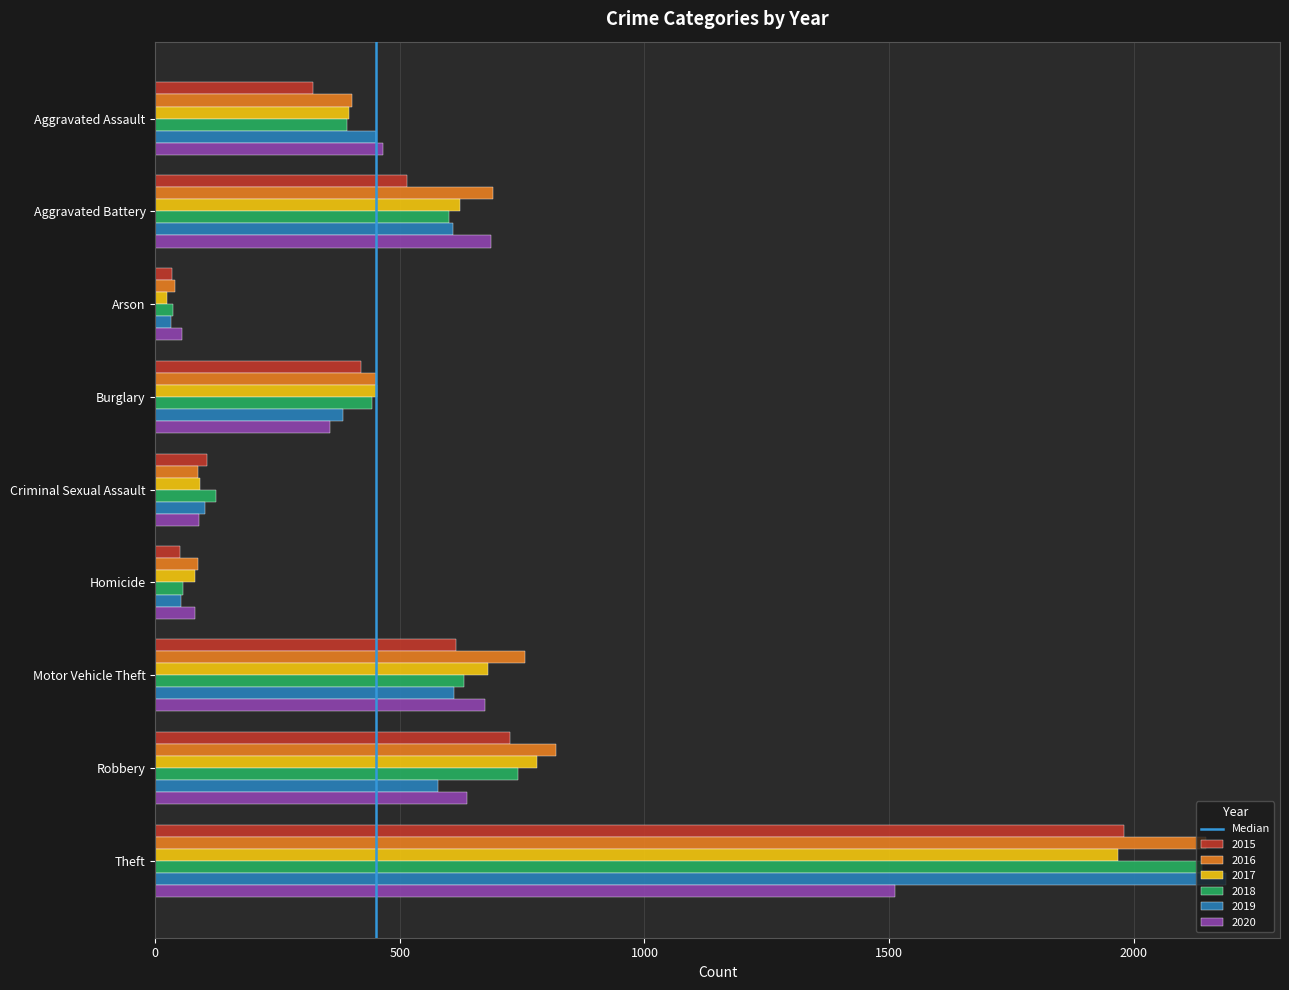

At which label is 2017 closest to 995?

Robbery